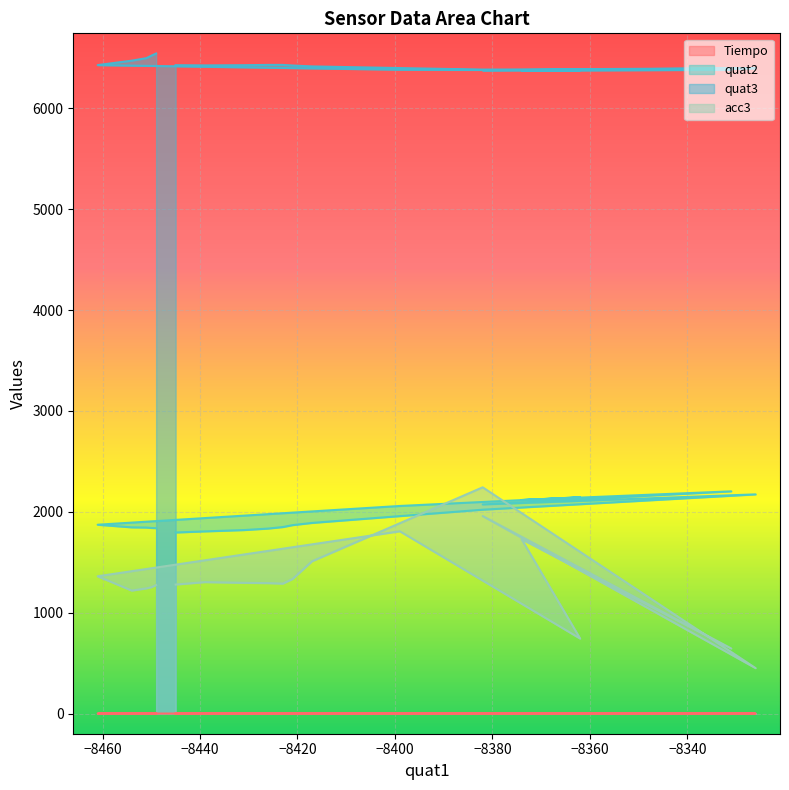

How many lines are shown in the chart?

4